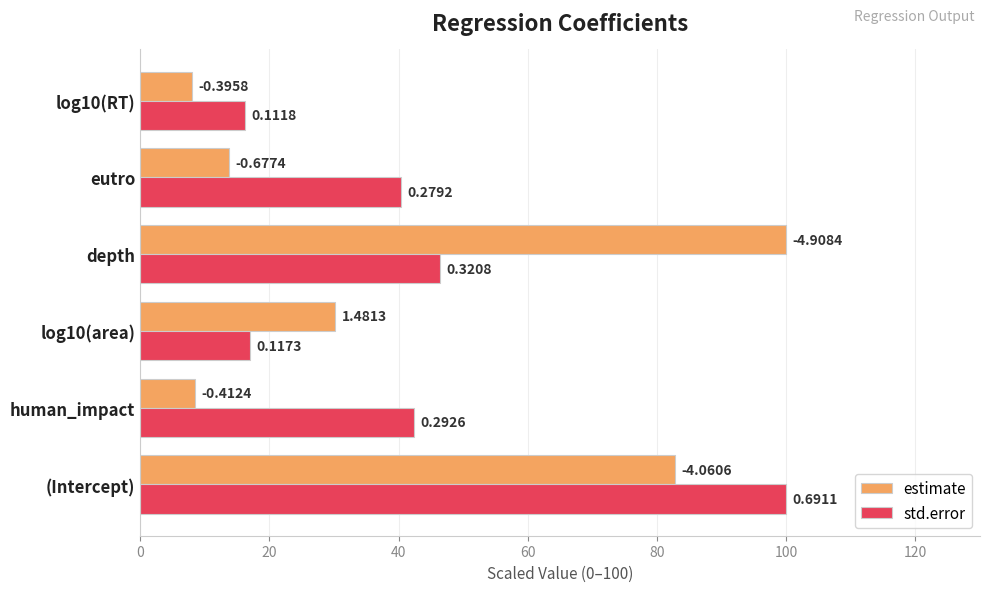

What are all the series names shown in the legend?

estimate, std.error